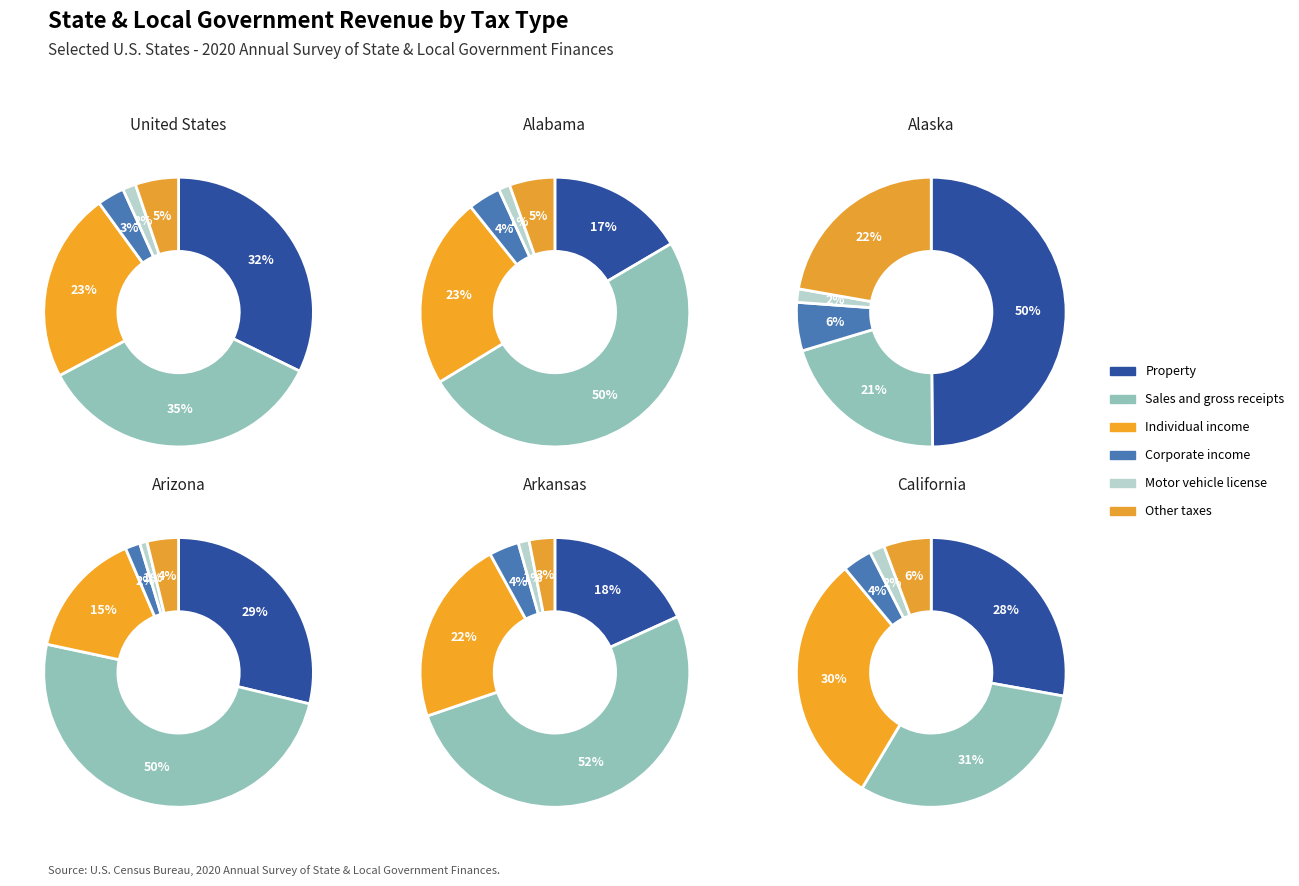

Count the number of slices in the pie.

6